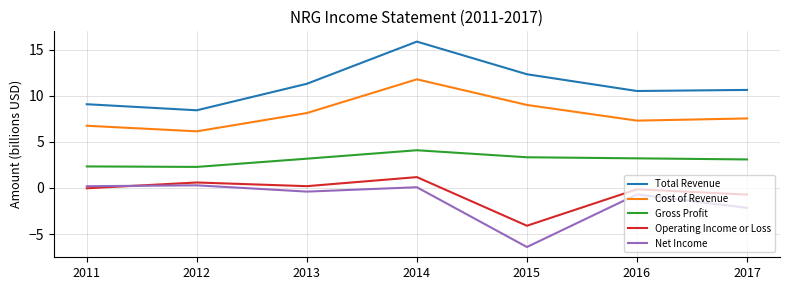

Is the value of Net Income at 2011 greater than the value of Cost of Revenue at 2011?

No